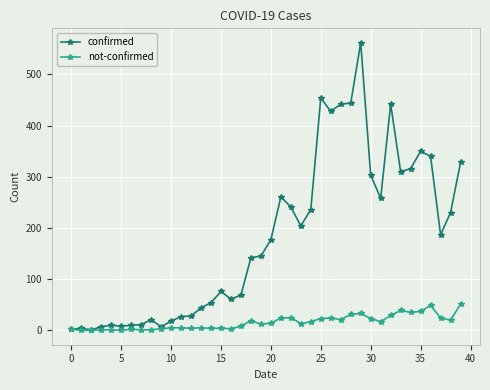

What are all the series names shown in the legend?

confirmed, not-confirmed